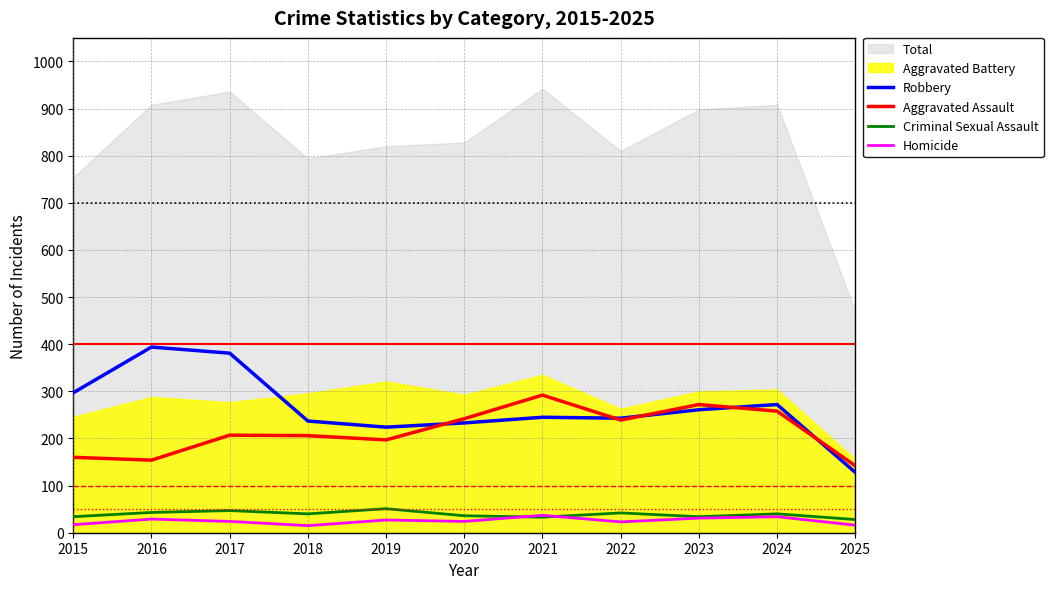

What is the highest value of the Criminal Sexual Assault series?

51